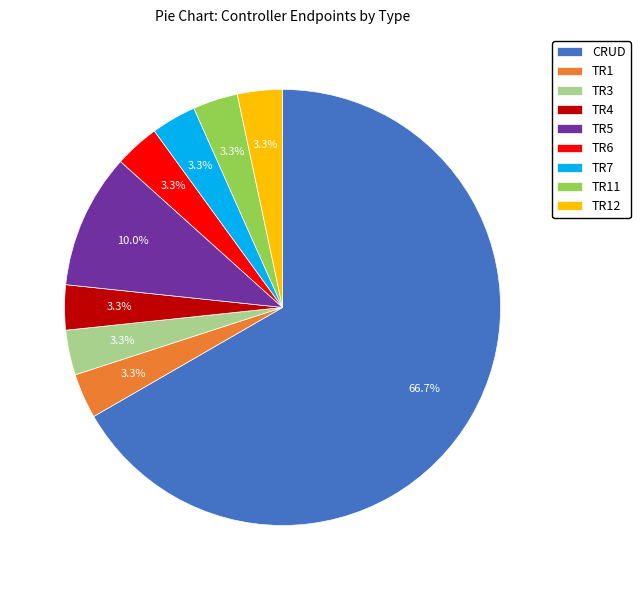

How many segments does this pie chart have?

9